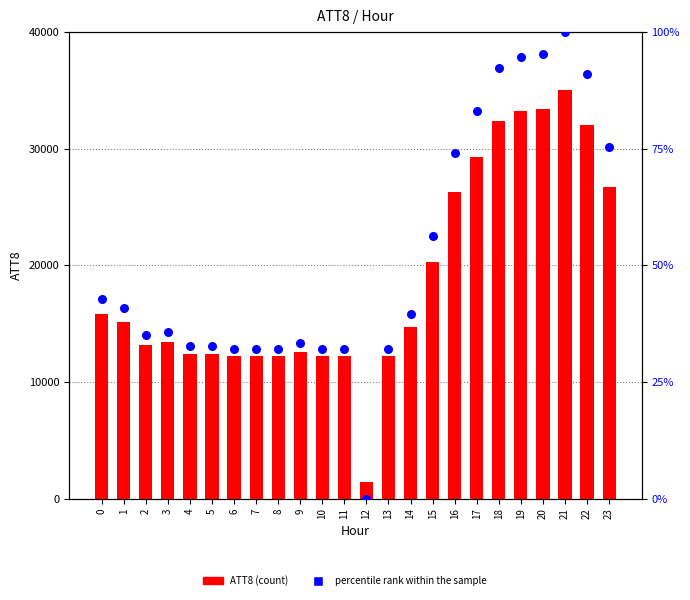

What are all the series names shown in the legend?

ATT8, percentile rank within the sample